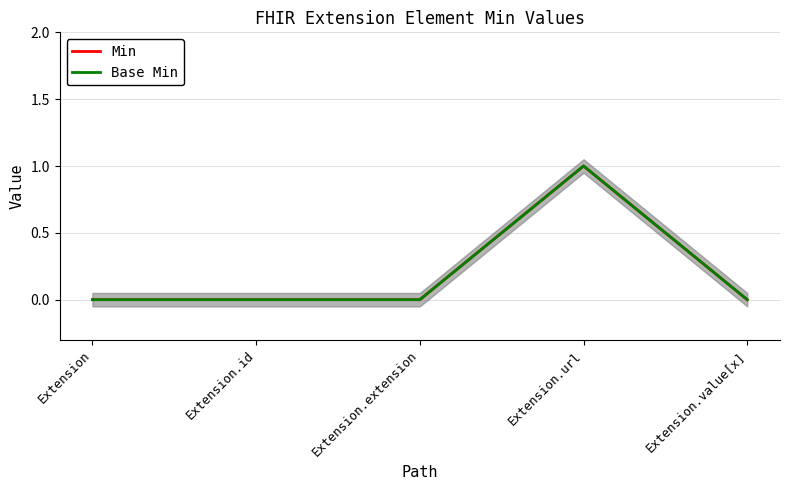

True or false: Base Min and Min intersect in this chart.

False